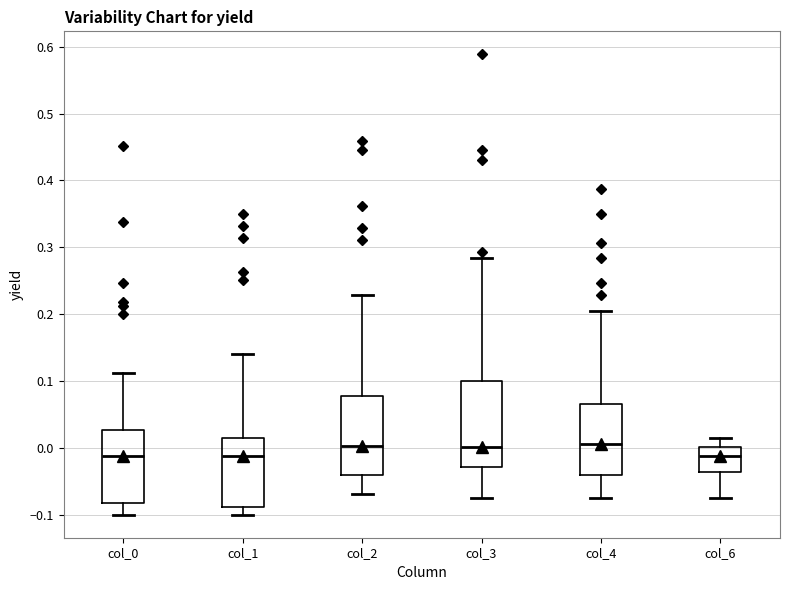

Where is the upper edge of the box for col_6 on the y-axis? The values are not printed on the chart, so give them approximately, as read against the axis.

0.00